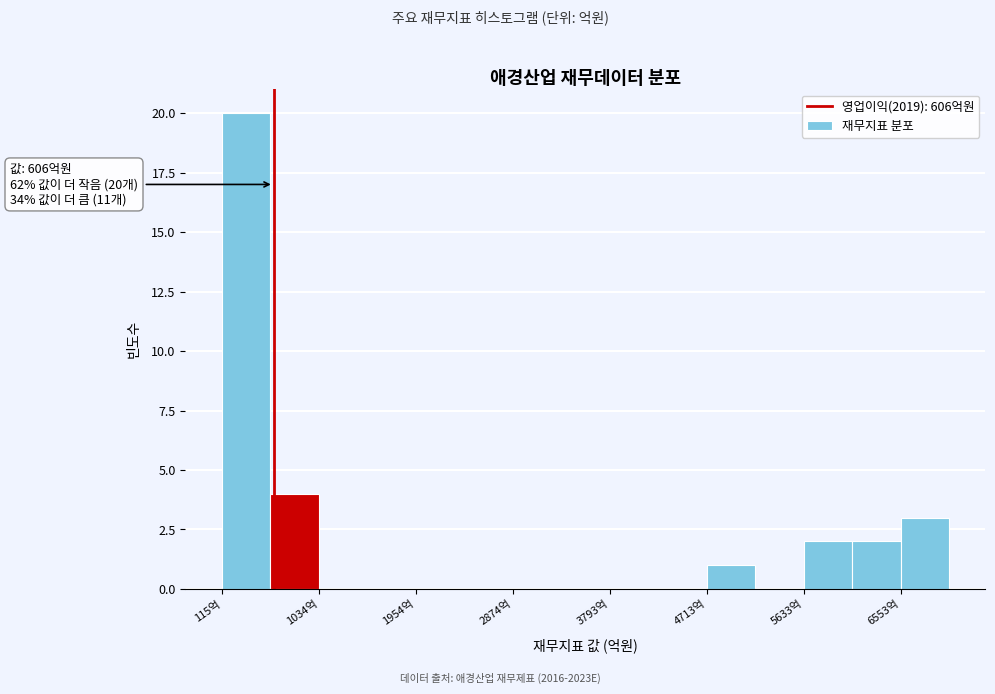

Which range on the x-axis has the tallest bar?

100 to 600